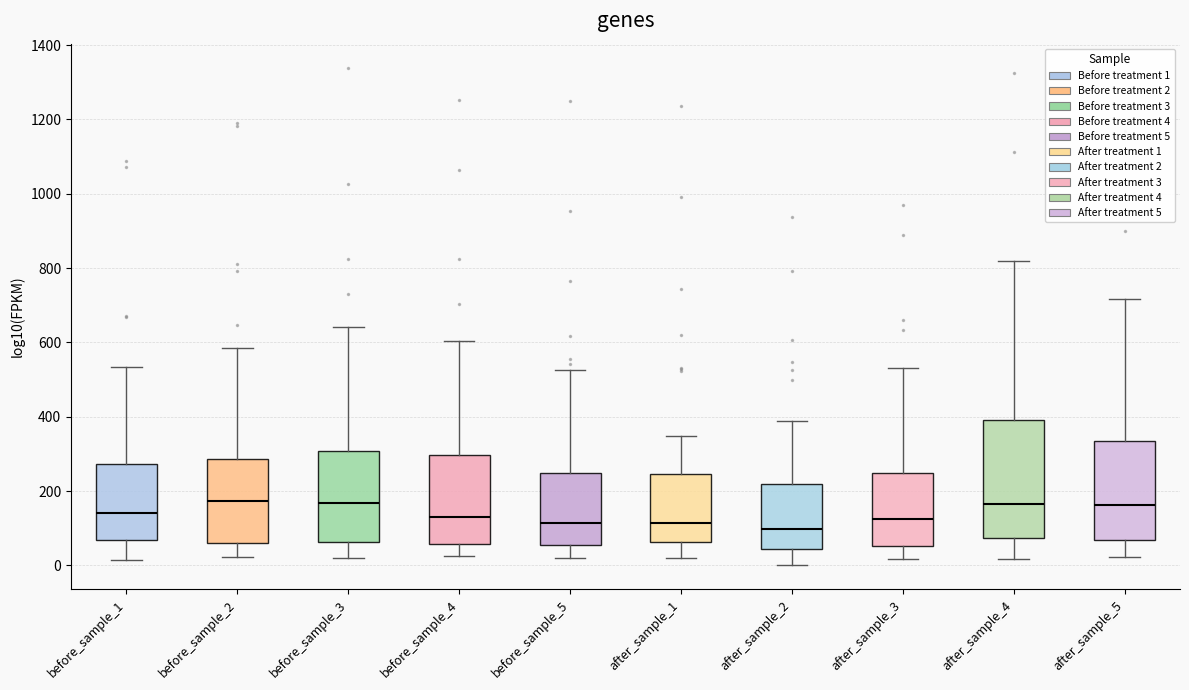

Where does the median line of the box for before_sample_5 sit on the y-axis? The values are not printed on the chart, so give them approximately, as read against the axis.

120